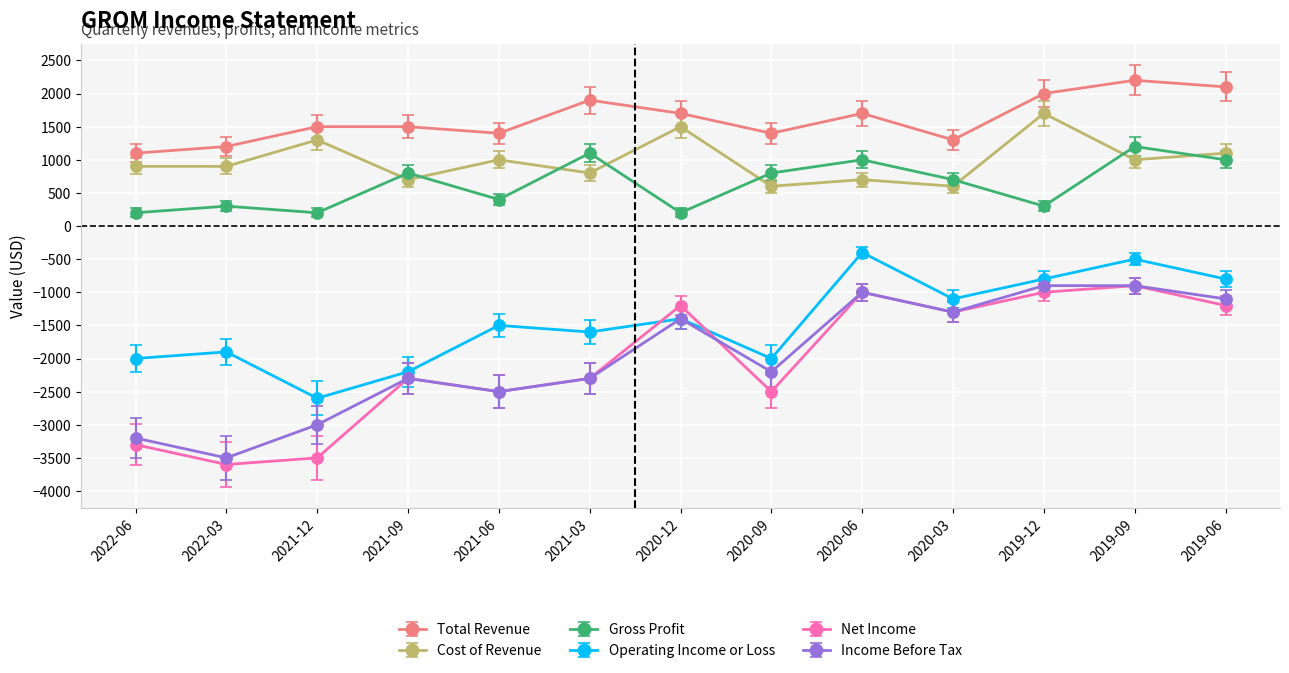

What is the sum of all Gross Profit values?

8200